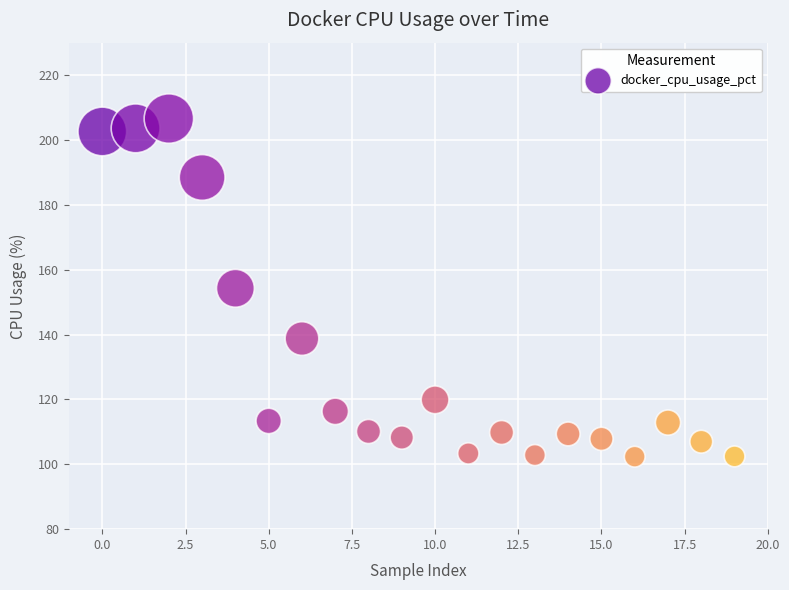

What is the range of Y values (max minus min)?

104.2